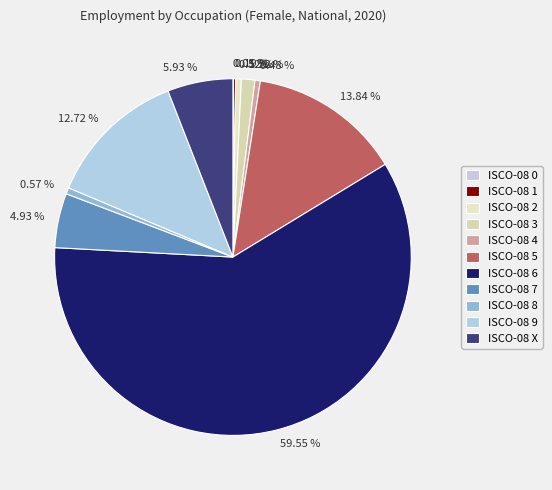

Between 12.72 % and 59.55 %, which is larger?

59.55 %